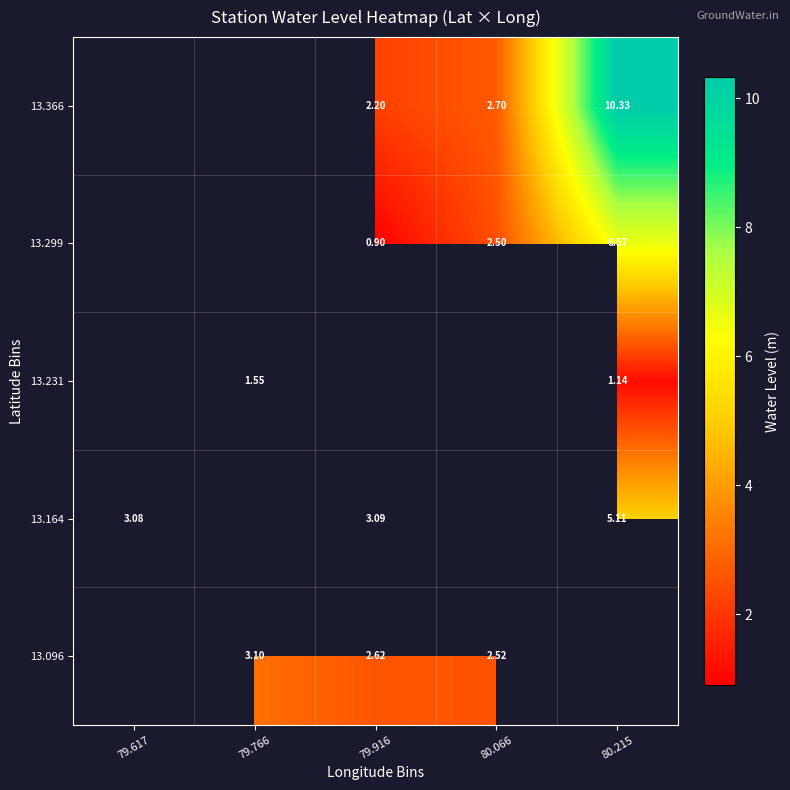

Is the value of 13.164 at 79.916 greater than the value of 13.366 at 80.066?

Yes